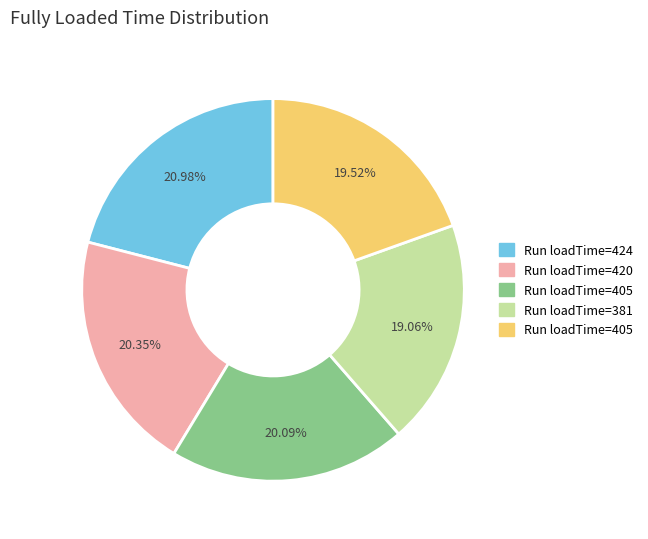

Does any single category account for the majority?

No